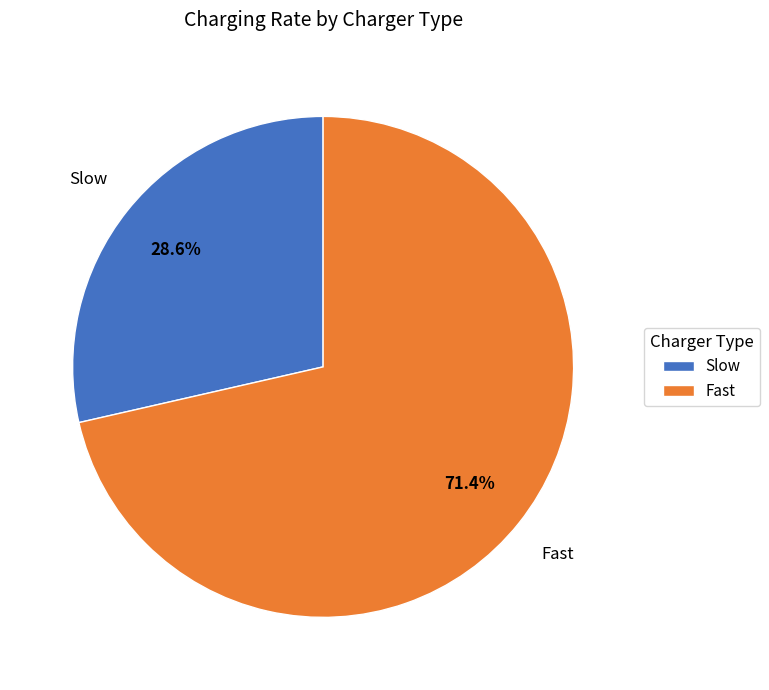

Which has a higher value, Fast or Slow?

Fast